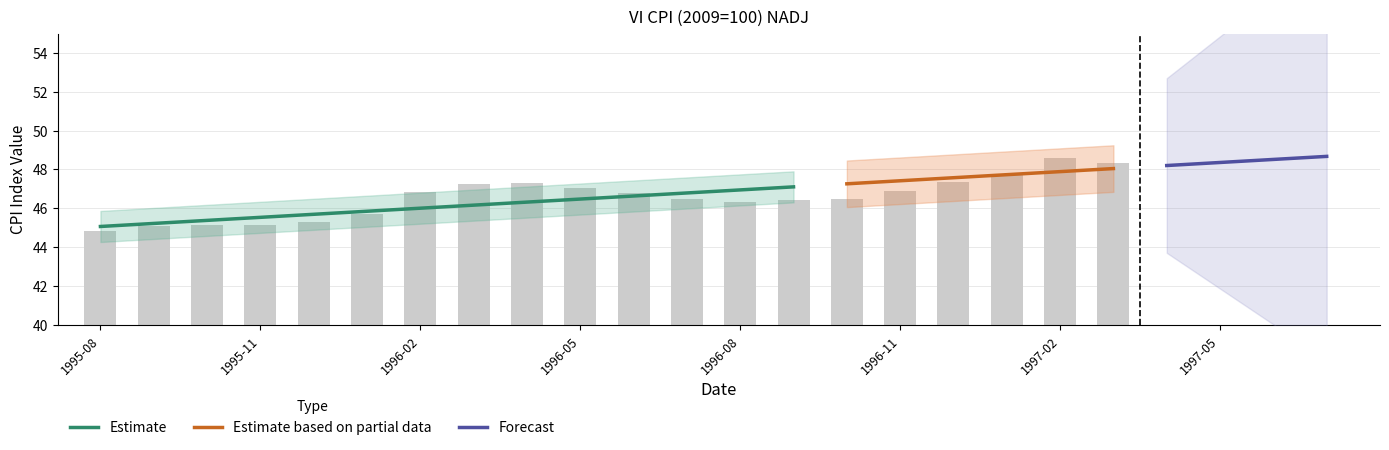

Reading left to right, extract all data points from this chart.

44.9	45.1	45.1	45.2	45.3	45.7	46.8	47.2	47.3	47.1	46.8	46.5	46.3	46.4	46.5	46.9	47.4	47.7	48.6	48.3